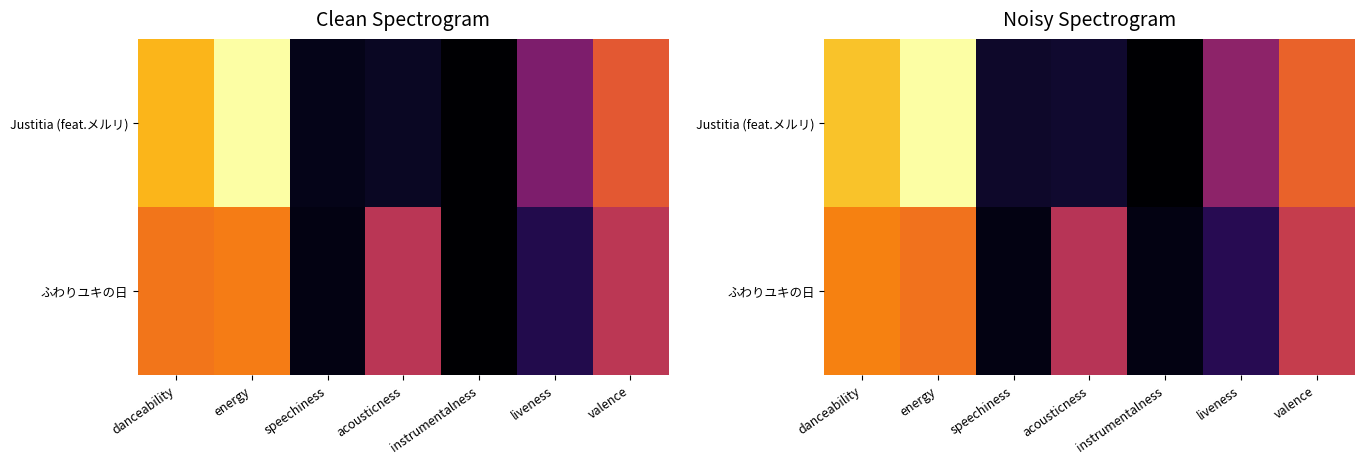

Which series has the largest range (max minus min)?

Justitia (feat.メルリ)